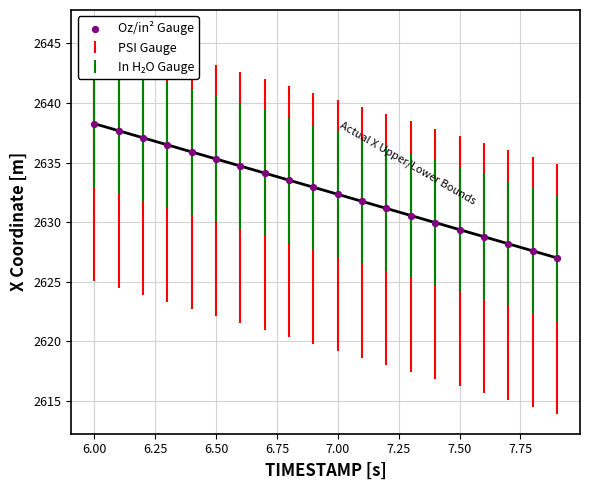

What is the range of X values (max minus min)?

1.9